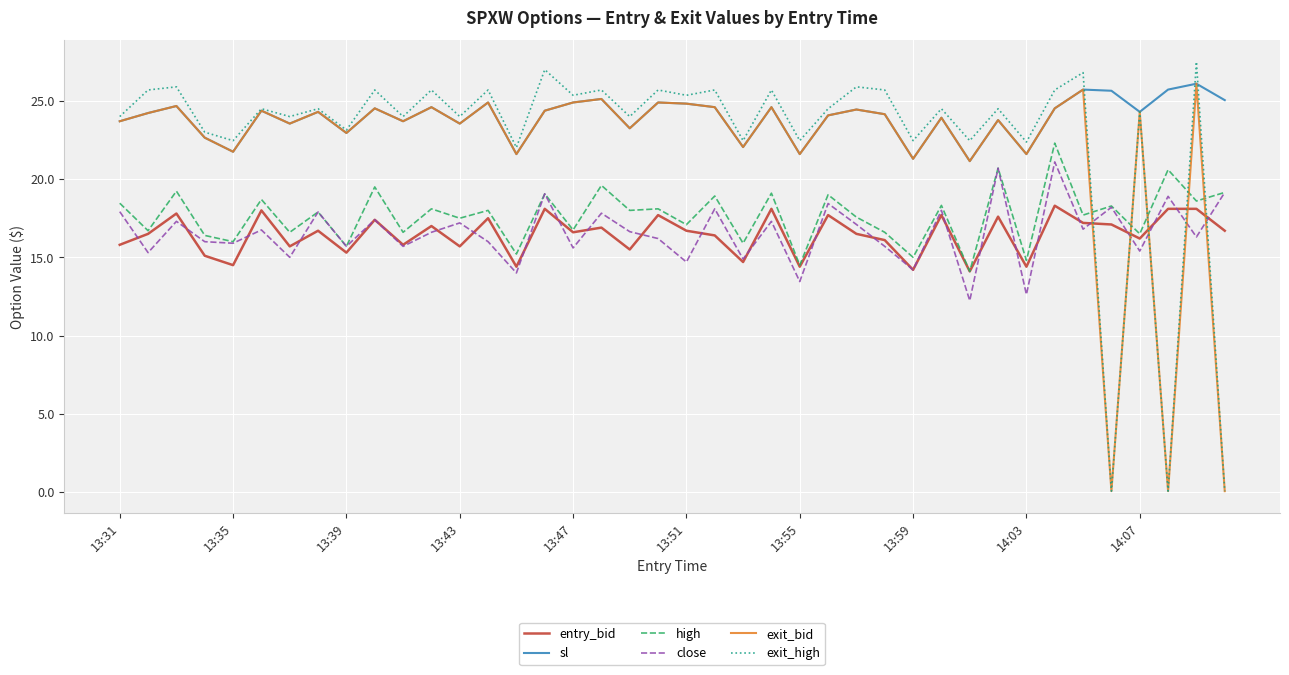

What are all the series names shown in the legend?

entry_bid, sl, high, close, exit_bid, exit_high